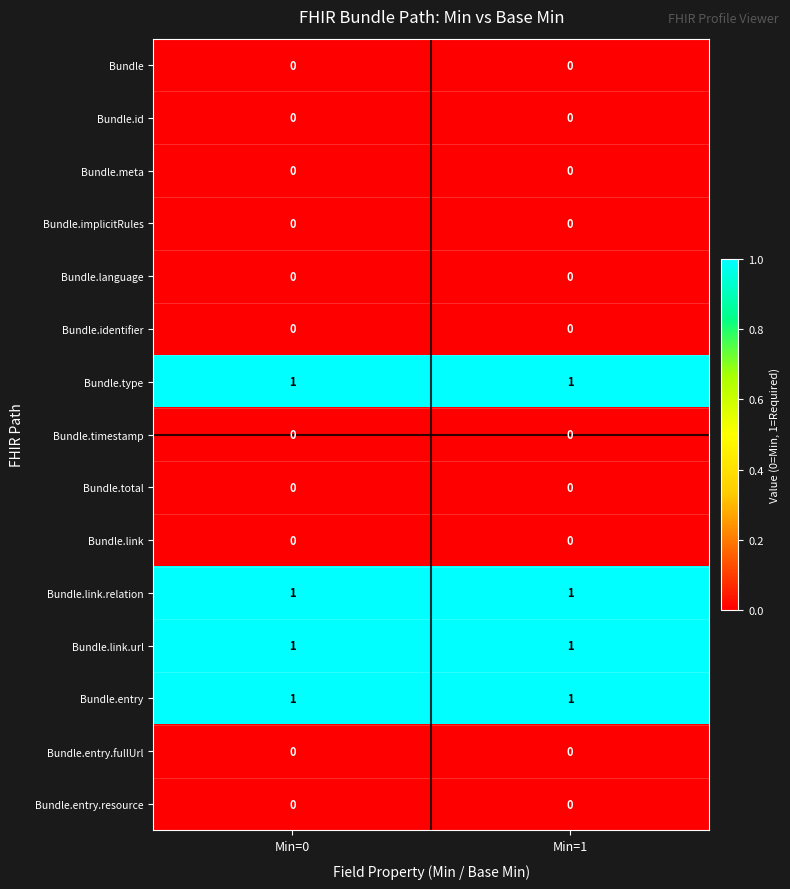

The Bundle.timestamp series shows 0 at Min=0. True or false?

True